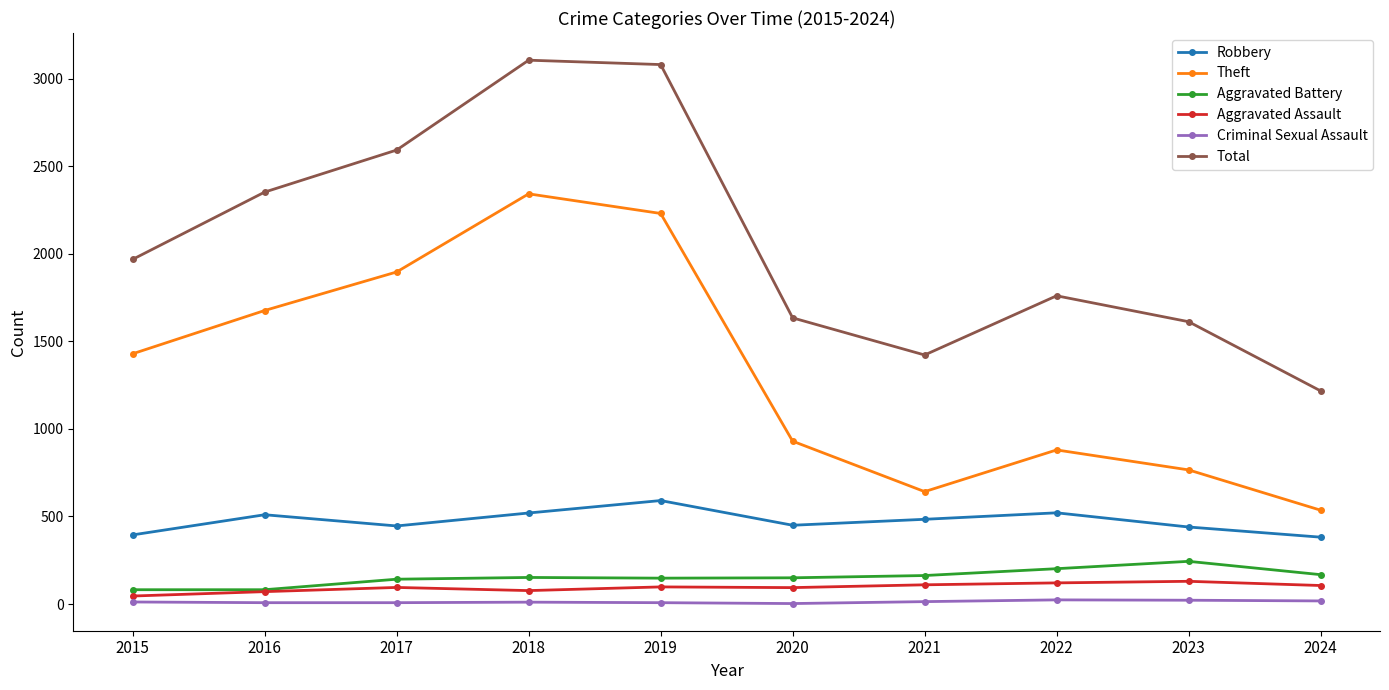

What value does the Total series have at 2023, to the nearest 100?

1600